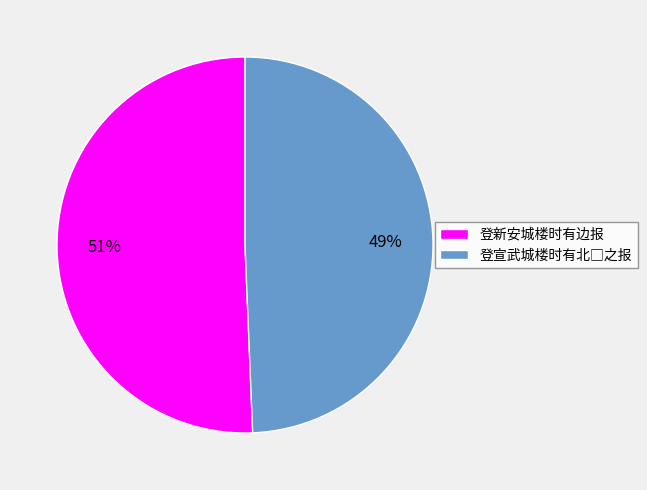

What is the largest slice in the pie chart?

登新安城楼时有边报